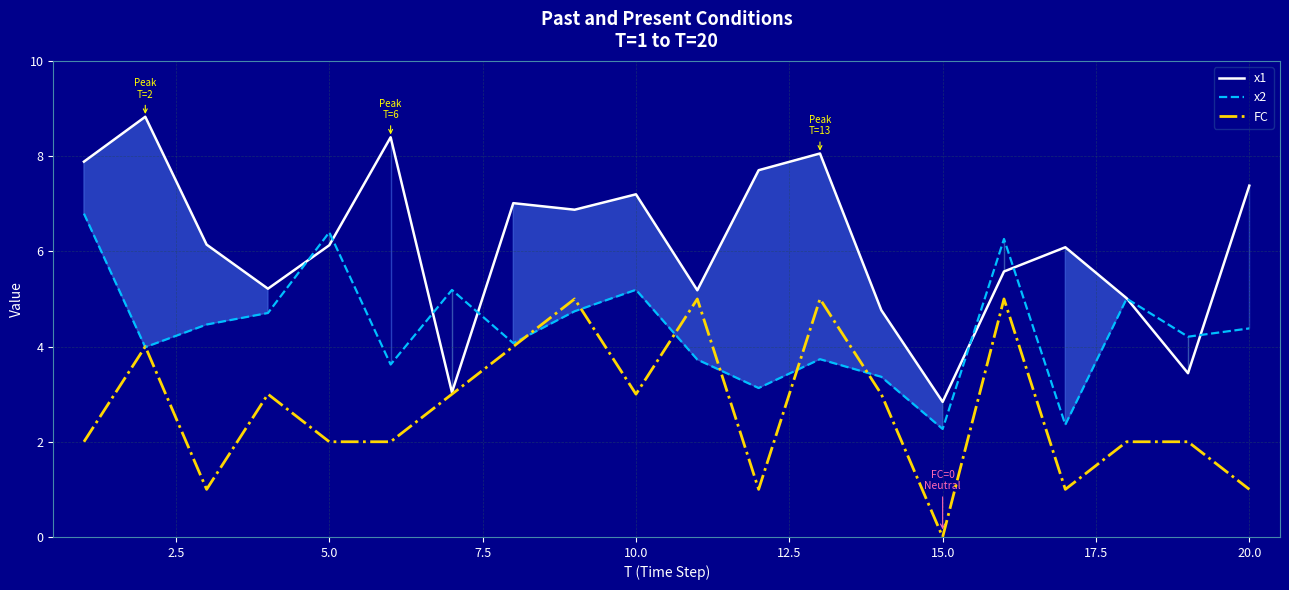

What is the average value of the x1 series?

6.1